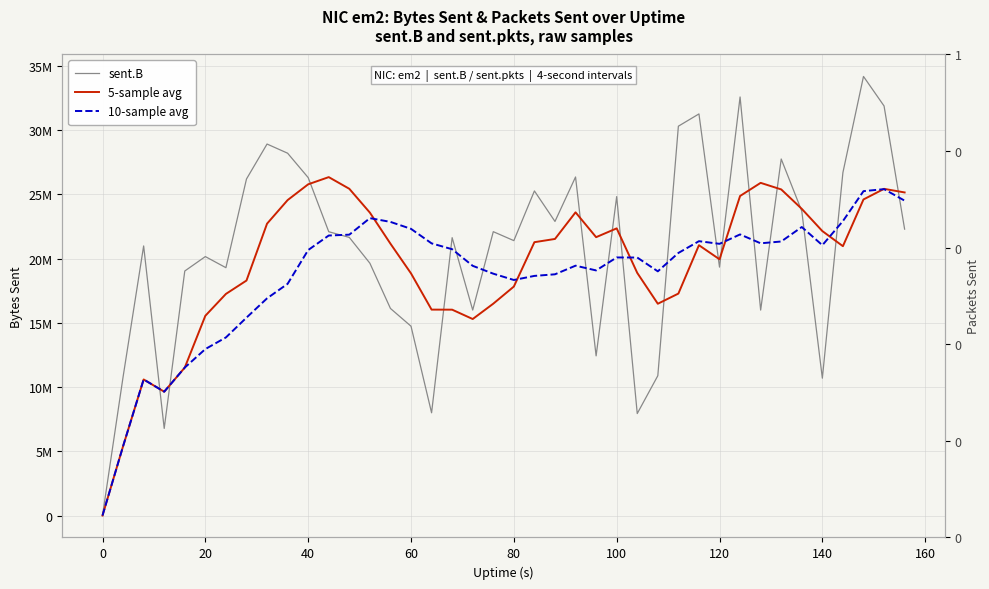

In 10-sample avg, how many points are lower than both neighbors (excluding endpoints)?

7